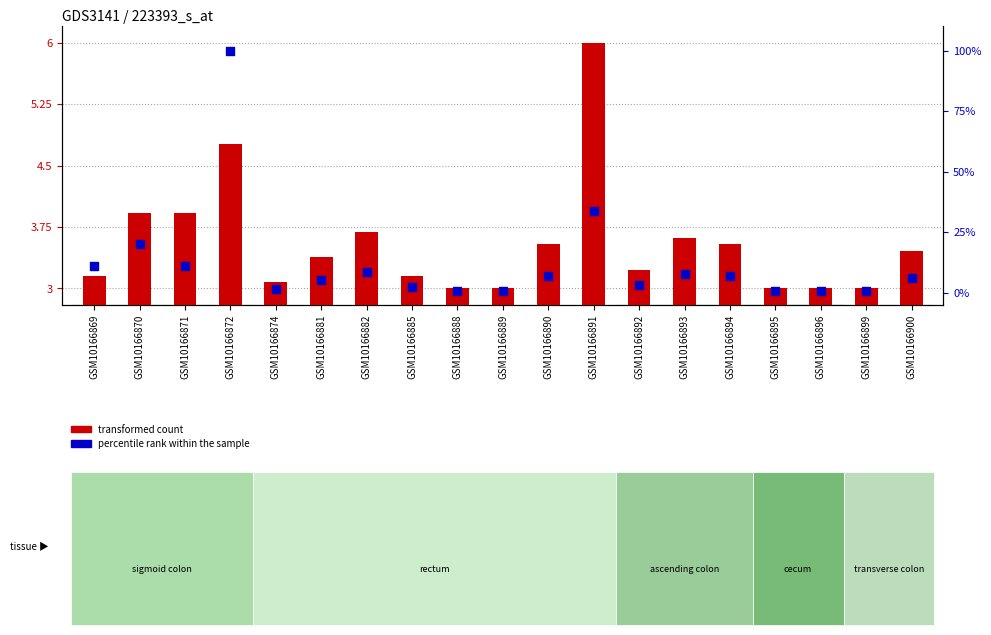

What is the total value across all series at GSM10166891?

39.6